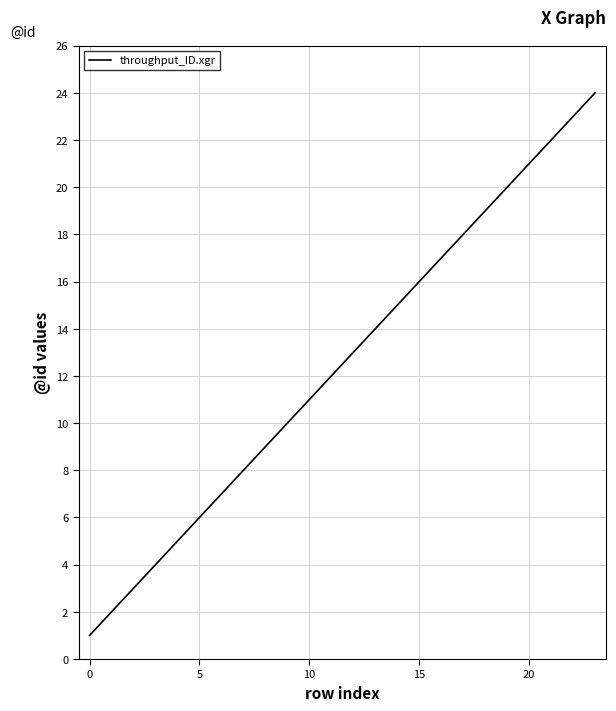

What is the maximum value shown in the chart?

24